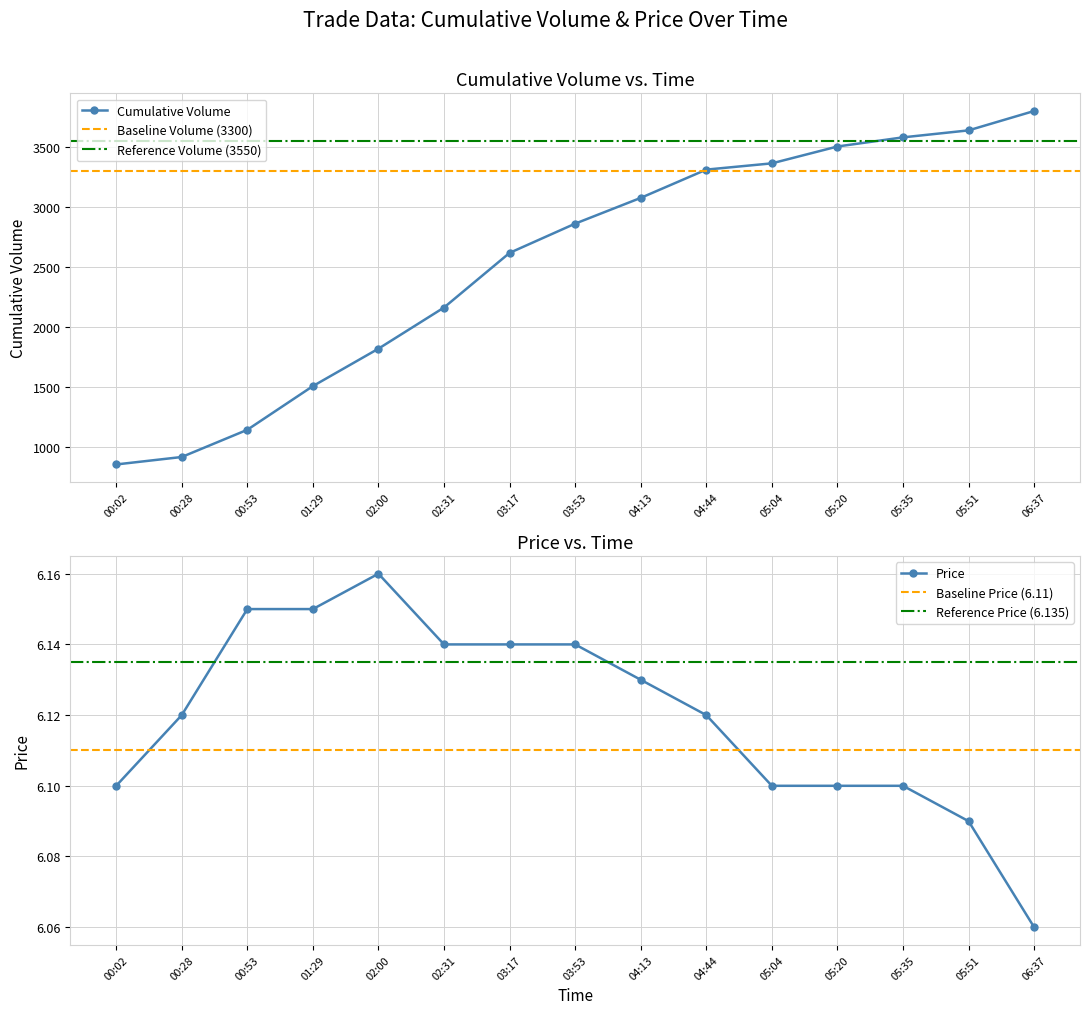

What is the value of the Cumulative Volume point at the 12th from the left?

3501